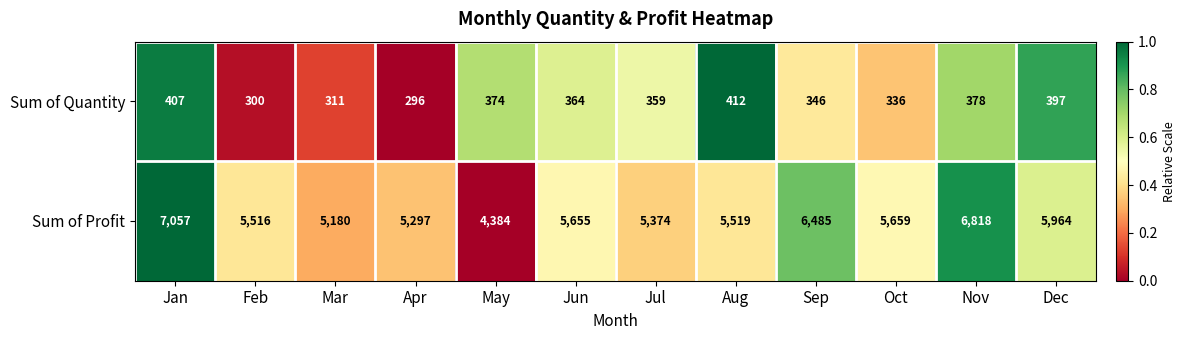

Which series has the largest range (max minus min)?

Sum of Profit